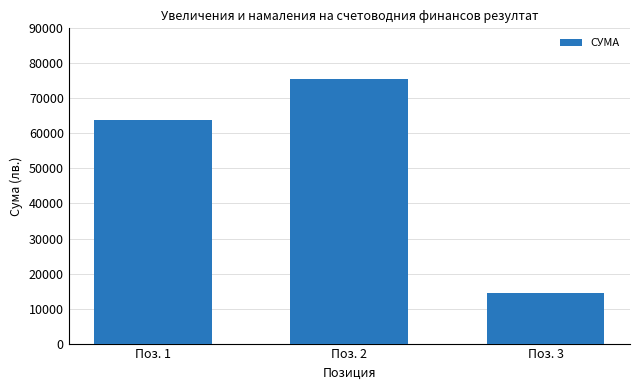

Reading left to right, transcribe all the data shown in this chart.

Поз. 1=63772.8	Поз. 2=75621.1	Поз. 3=14534.4